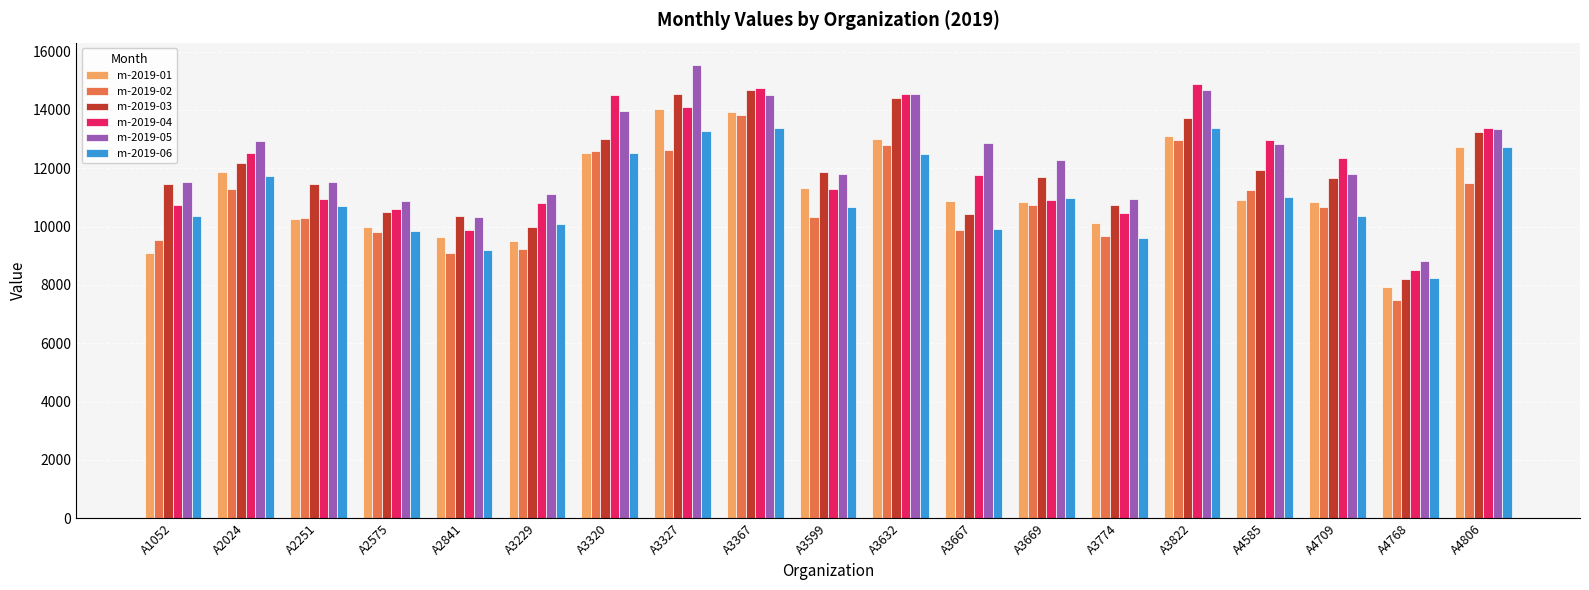

Which series changed the most between A2251 and A4806?

m-2019-01